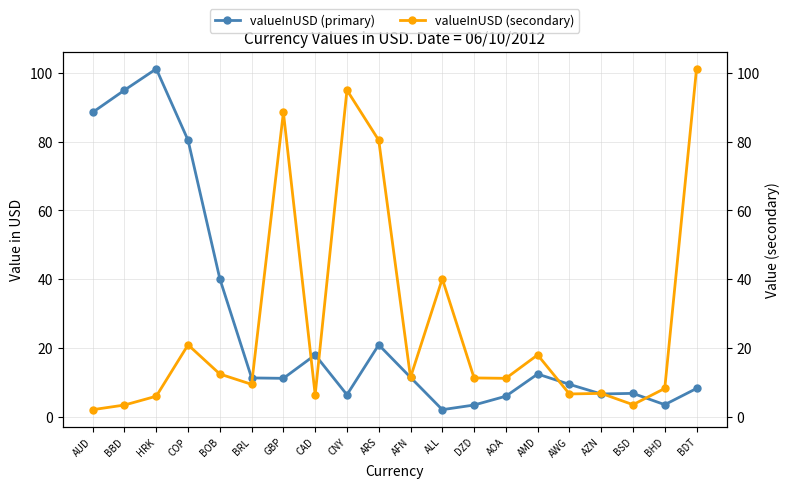

How many values in the valueInUSD (secondary) series are below 11?

9